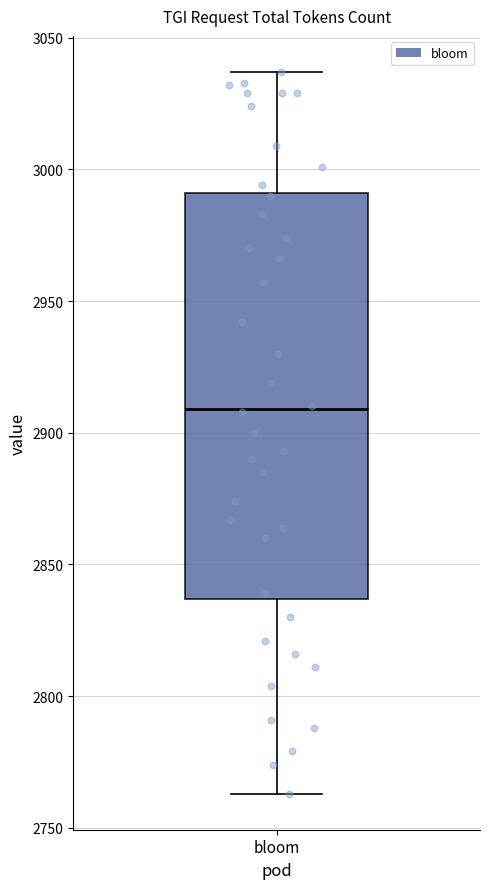

Transcribe this box plot: give where the median line is, the range the box spans, and where the two whiskers end, as read against the y-axis. The values are not printed on the chart, so give them approximately, as read against the axis.

median 2910, box 2835 to 2990, whiskers 2765 to 3035